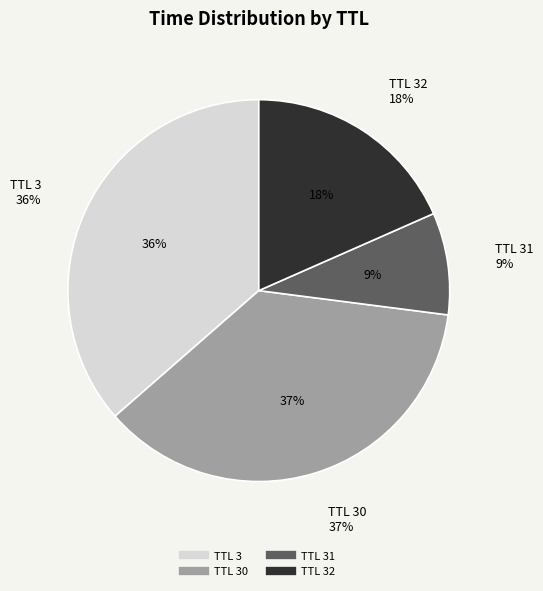

The 31 slice represents 20% of the pie. True or false?

False